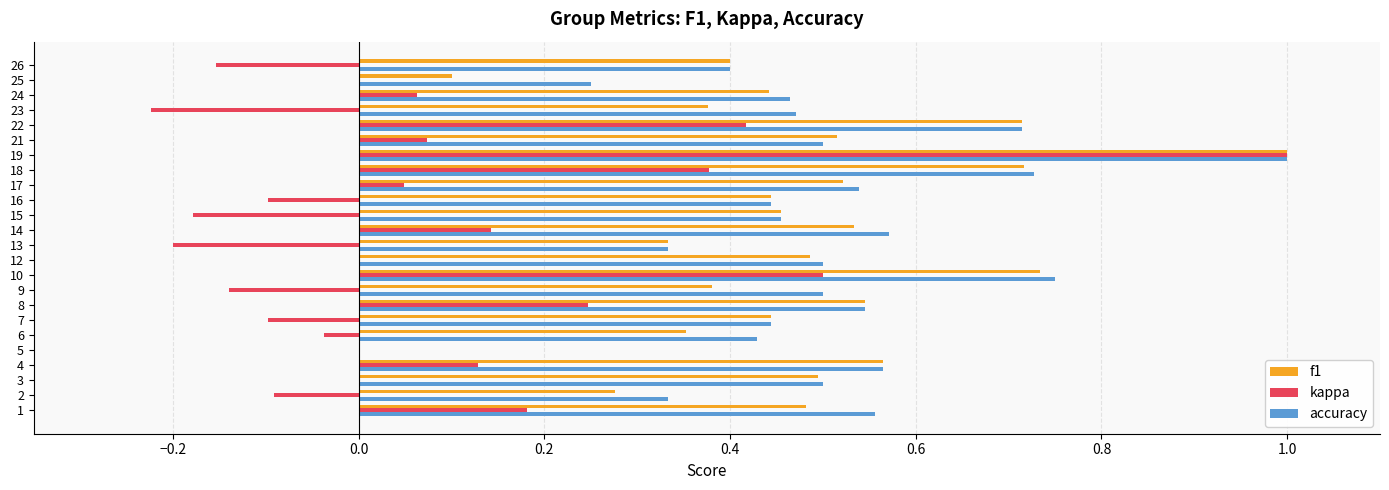

What is the sum of all kappa values?

2.0